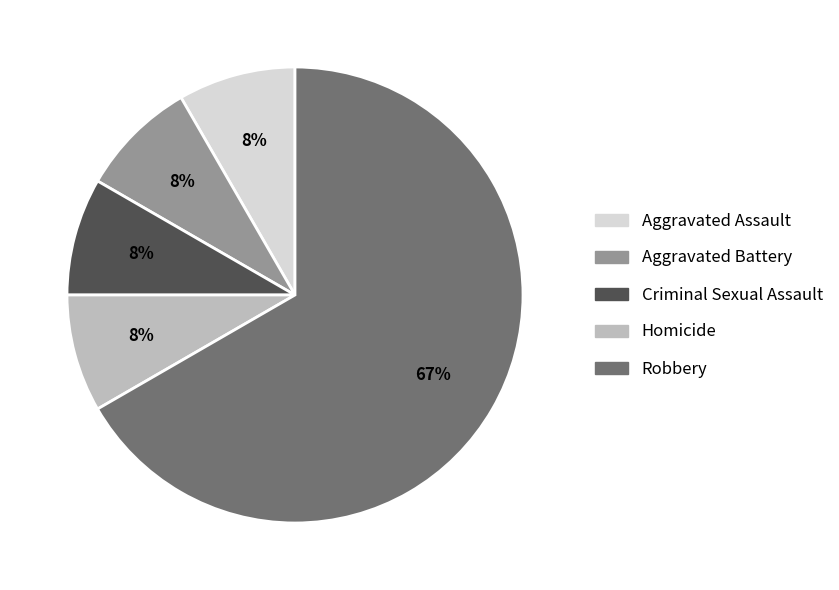

Does Robbery account for over 50% of the chart?

Yes